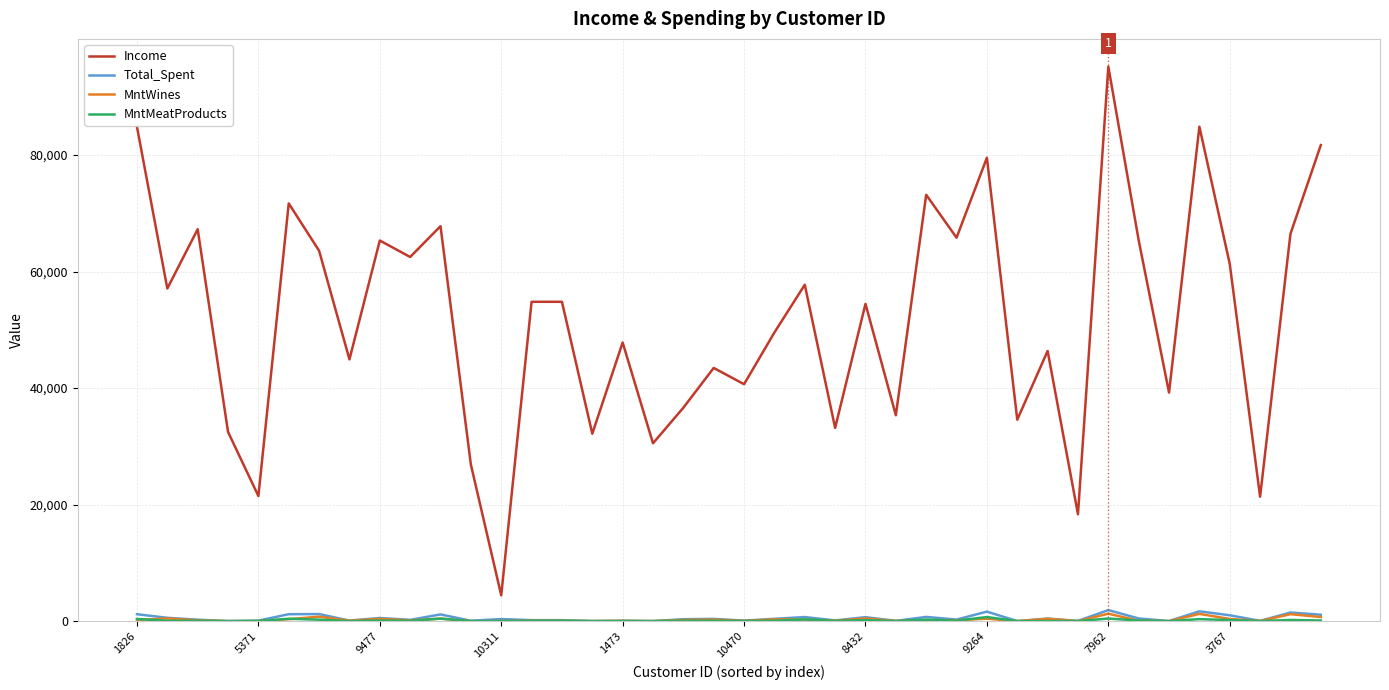

What is the maximum value shown in the chart?

95169